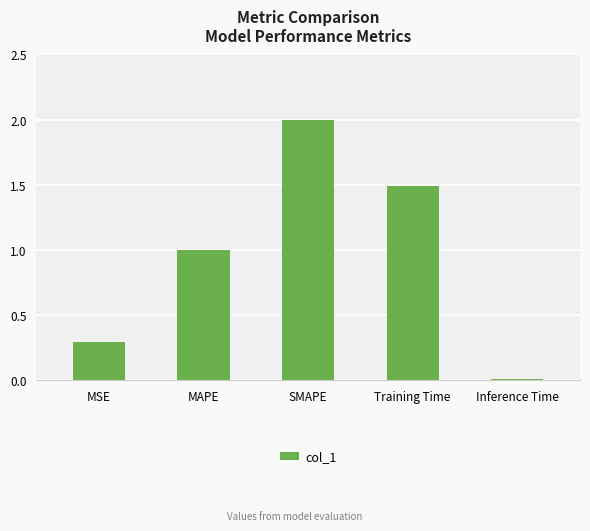

At which category does the chart reach its minimum across all series?

Inference Time